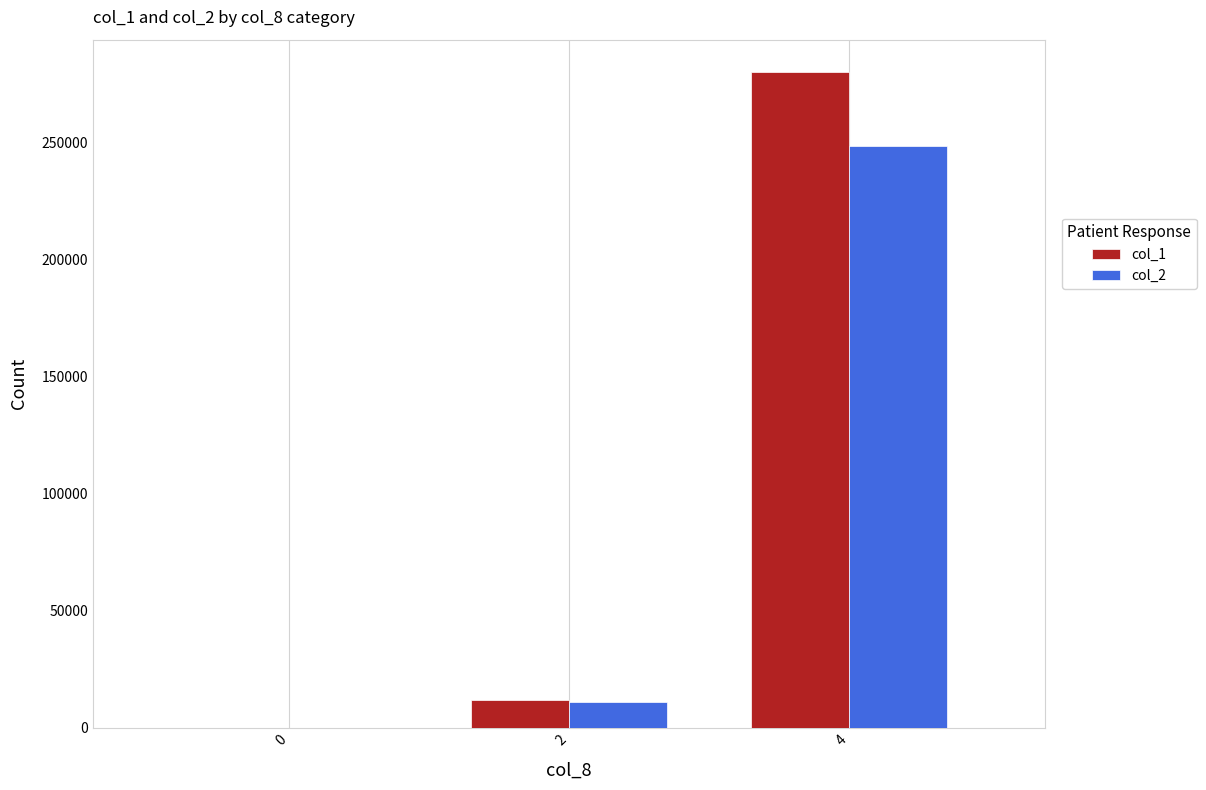

Reading left to right, what are all the values shown in this chart?

col_1: 0=0	2=12000	4=280000
col_2: 0=0	2=10920	4=248560